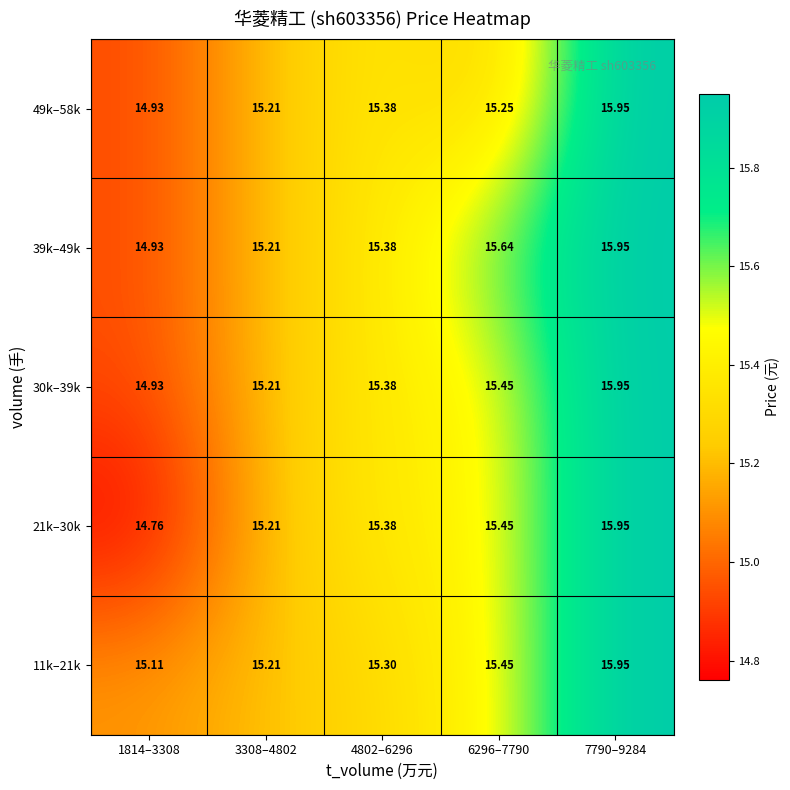

Is the value of 11k–21k at 6296–7790 greater than the value of 21k–30k at 3308–4802?

Yes